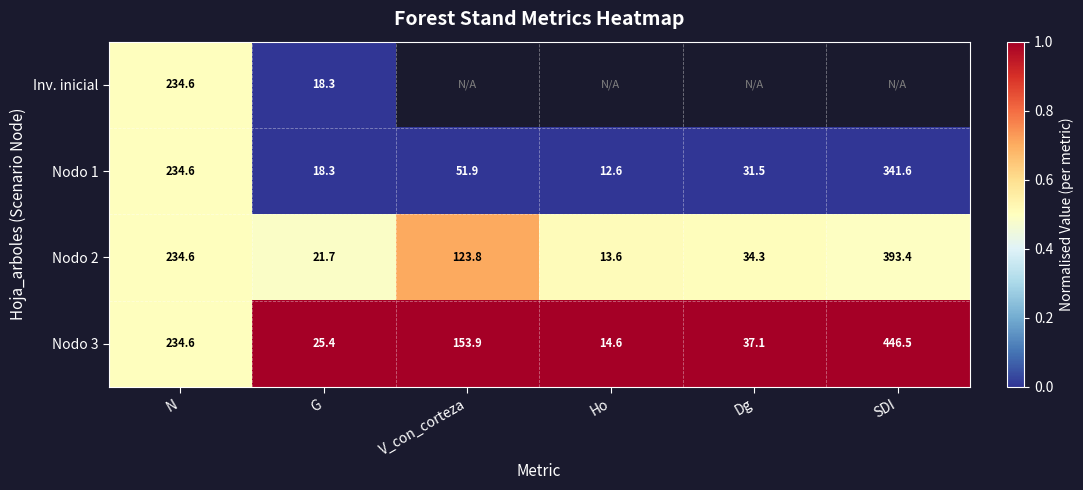

What is the highest value of the Nodo 1 series?

341.6